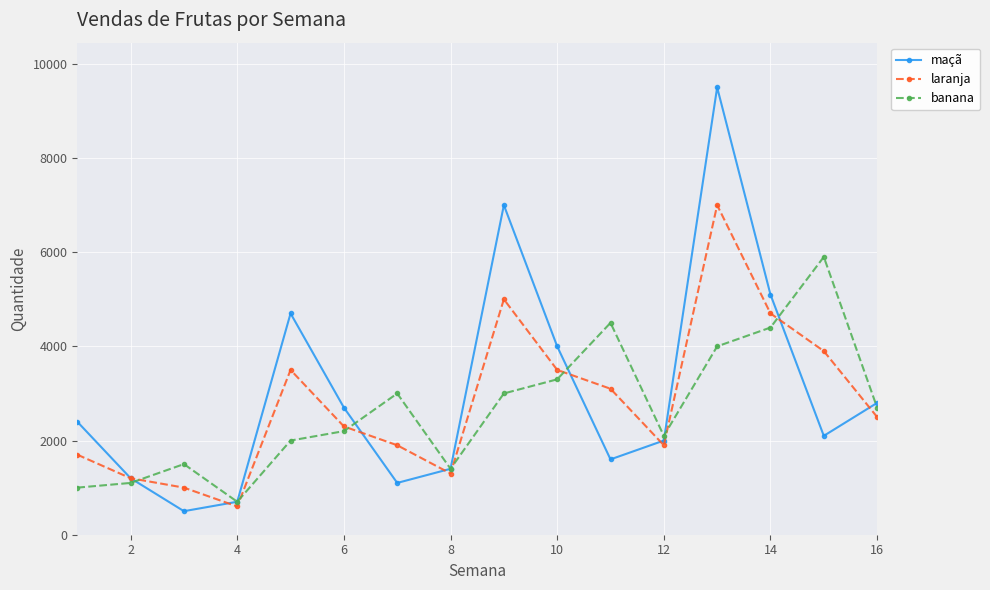

What is the greatest value displayed?

9500